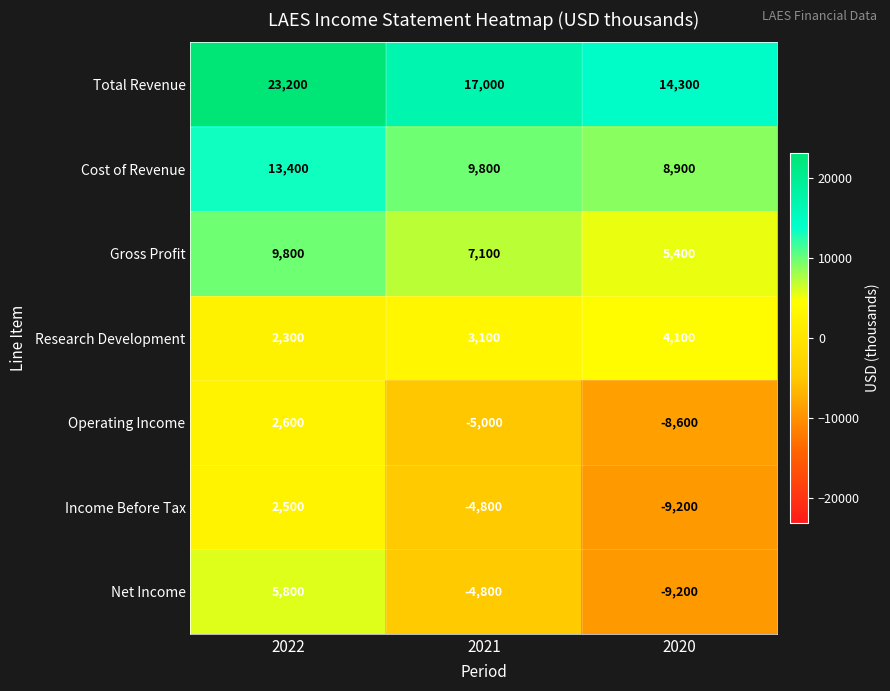

Which series changed the most between 2022 and 2020?

Net Income